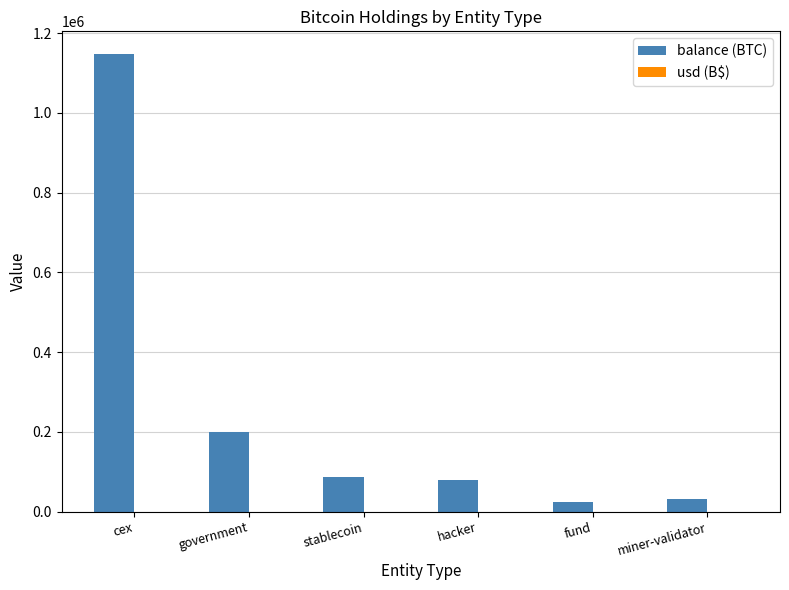

Which series has the largest range (max minus min)?

balance (BTC)